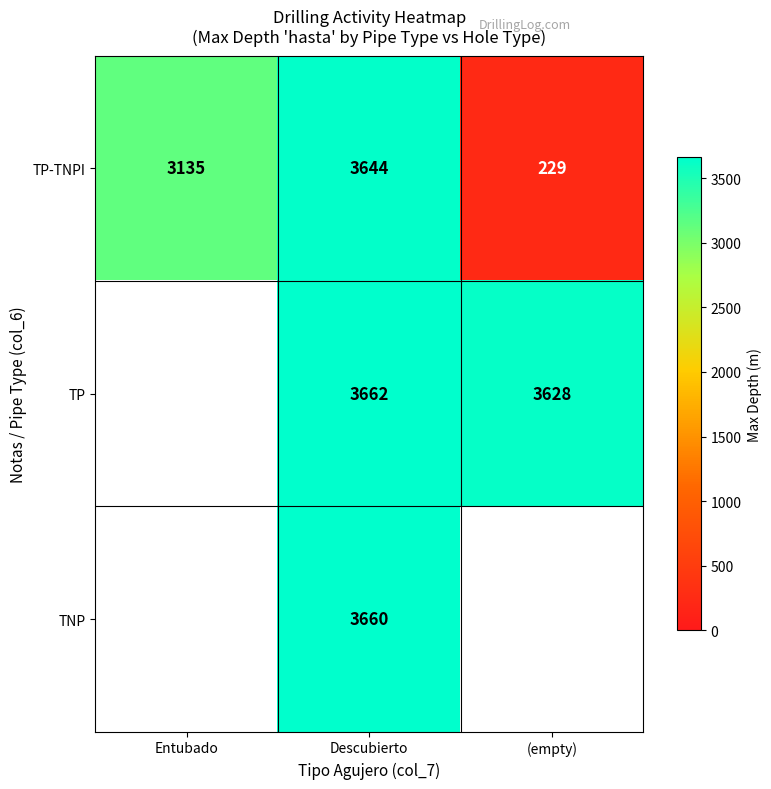

At which category does the chart reach its peak across all series?

Descubierto